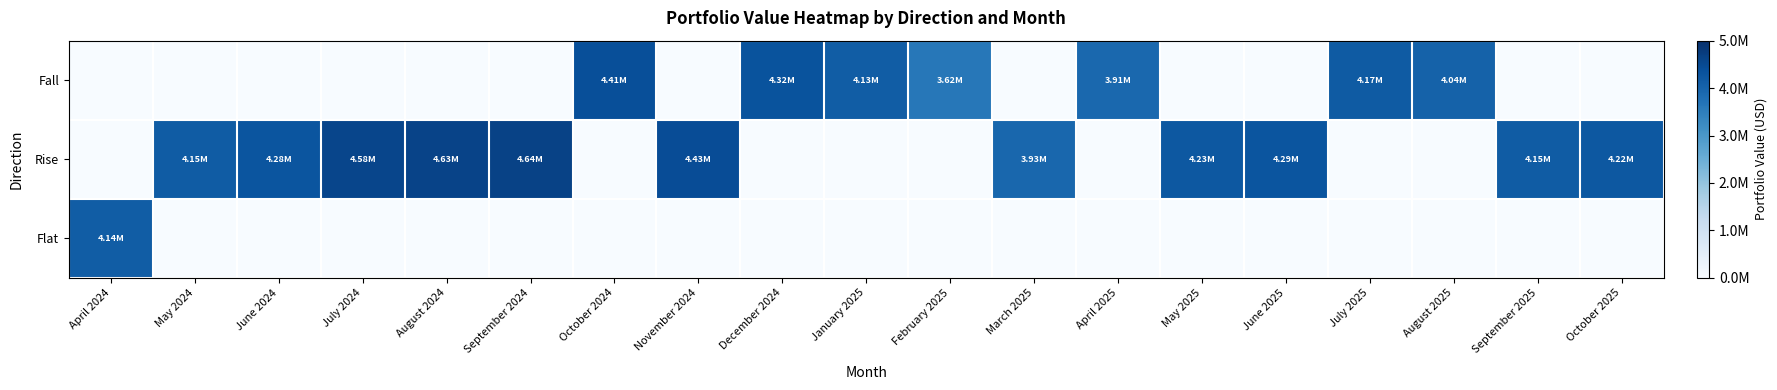

Count the number of data series in this chart.

3